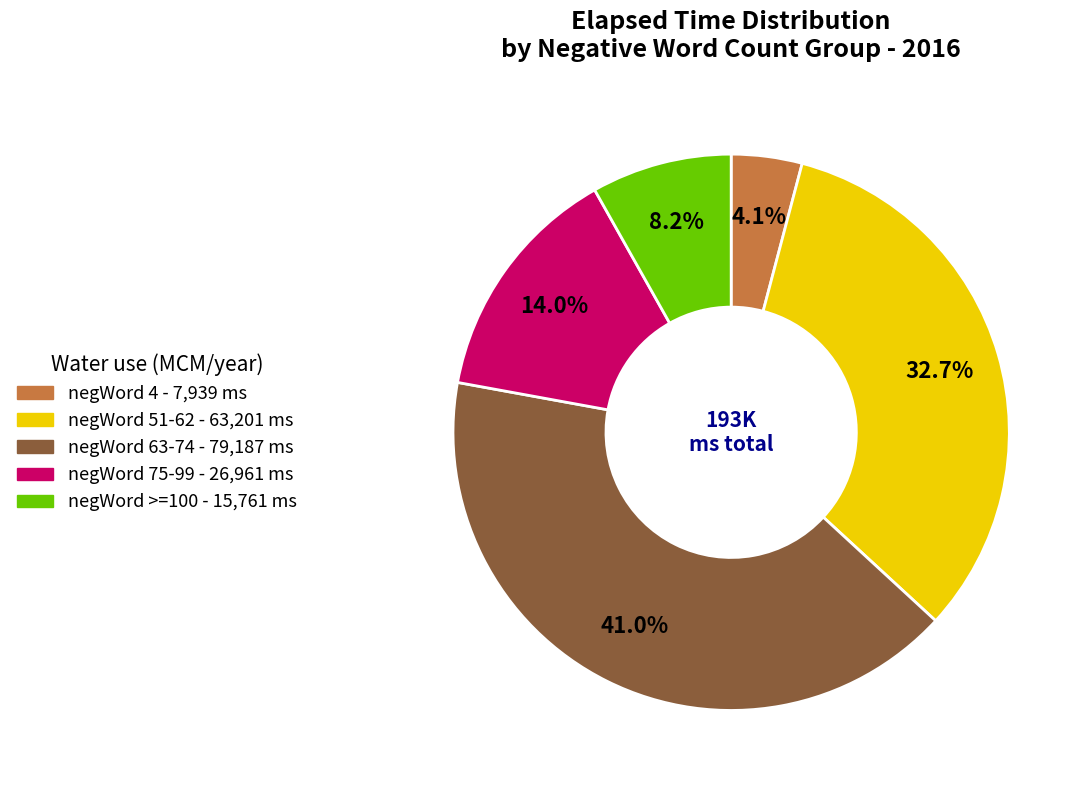

How many segments does this pie chart have?

5